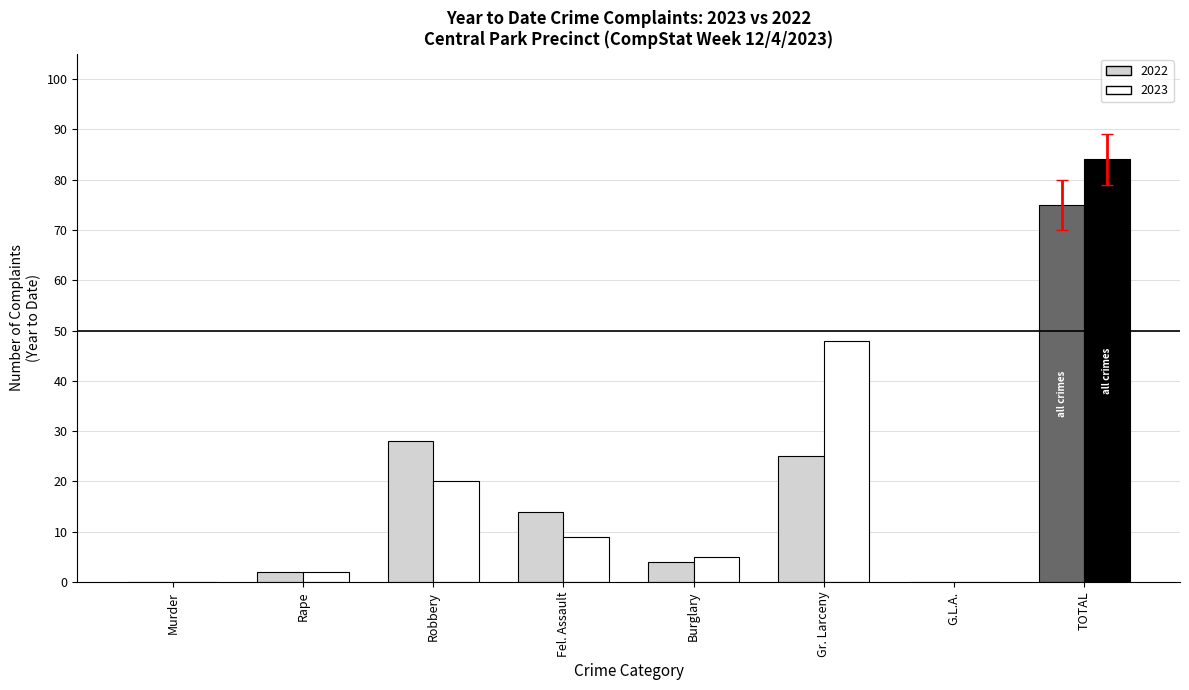

Is it true that 2022 equals 39 at Murder?

False